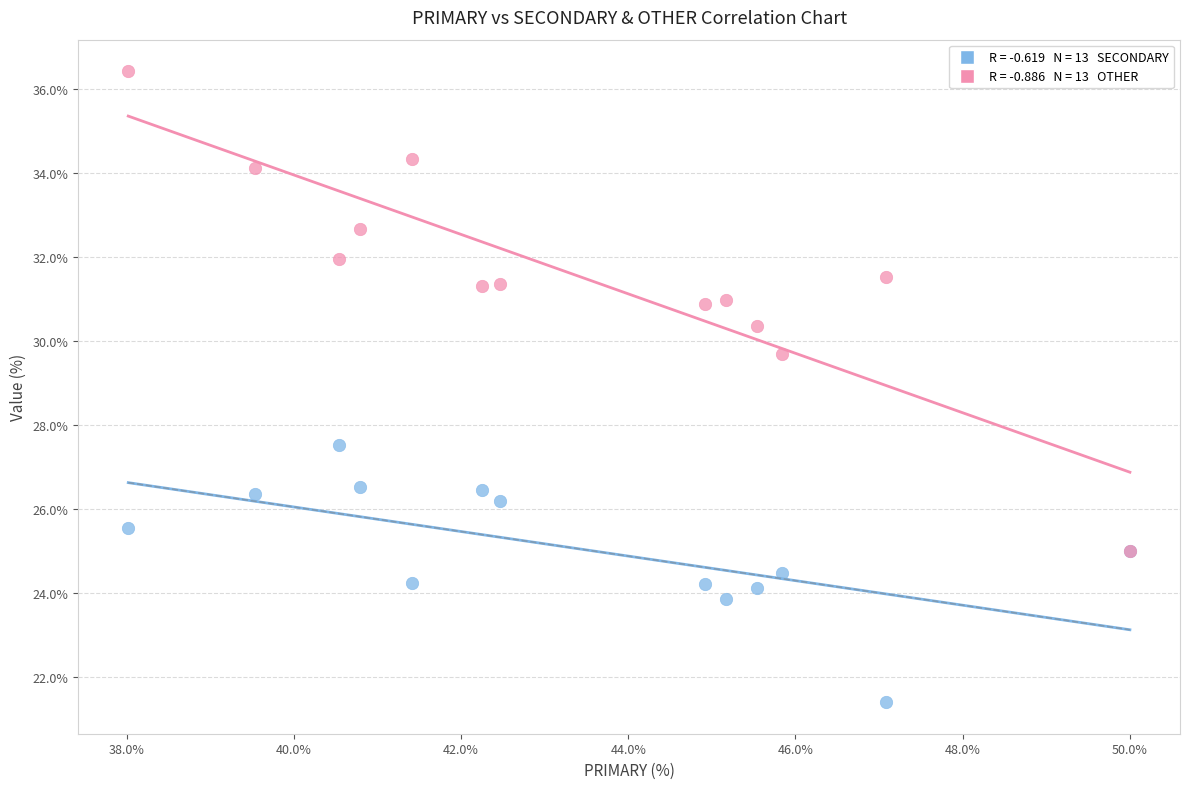

Across all series, what Y value is closest to 28?

27.5